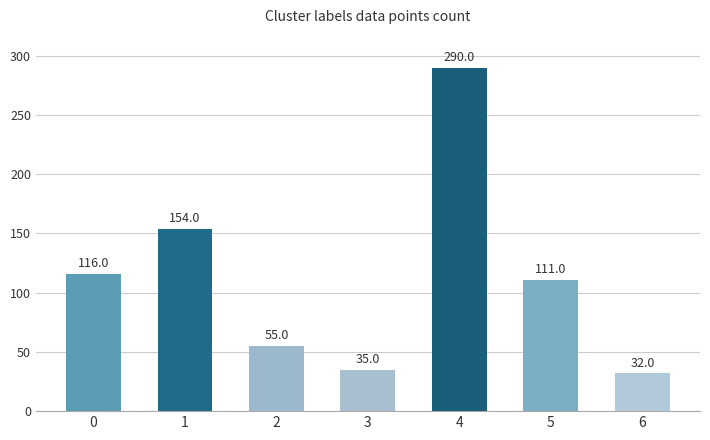

Rank the categories by value from highest to lowest.

4, 1, 0, 5, 2, 3, 6